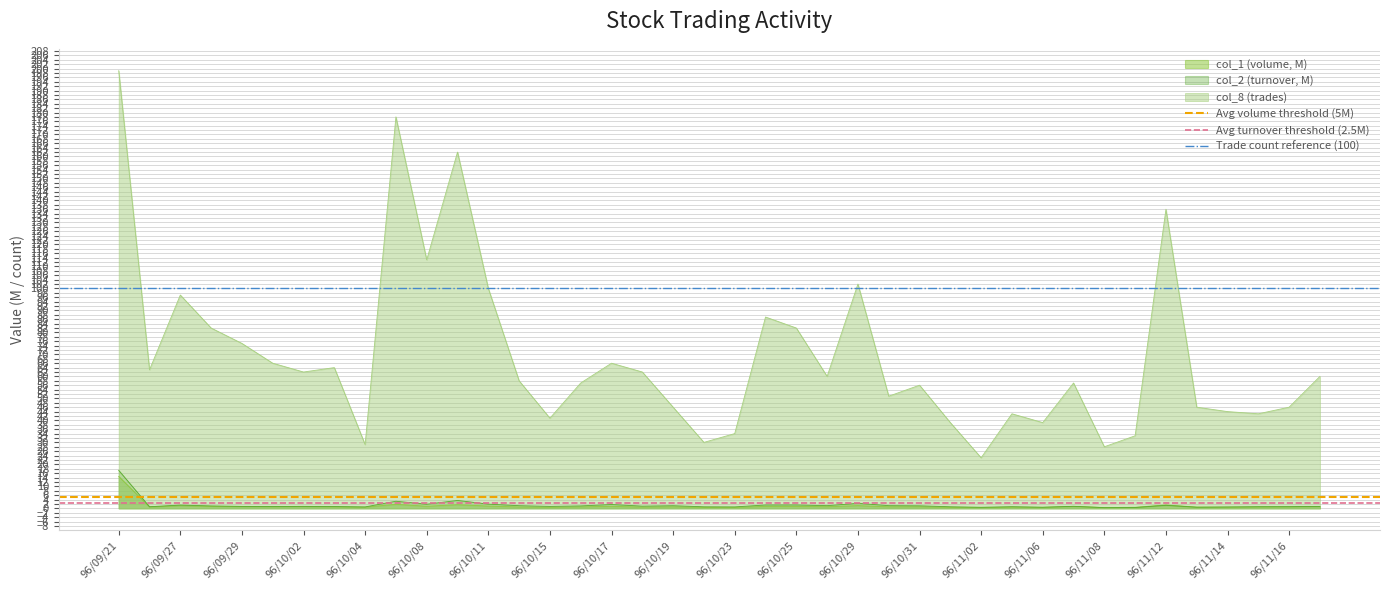

True or false: col_2 (turnover, M) has a value of 1.9 at 96/10/08.

True